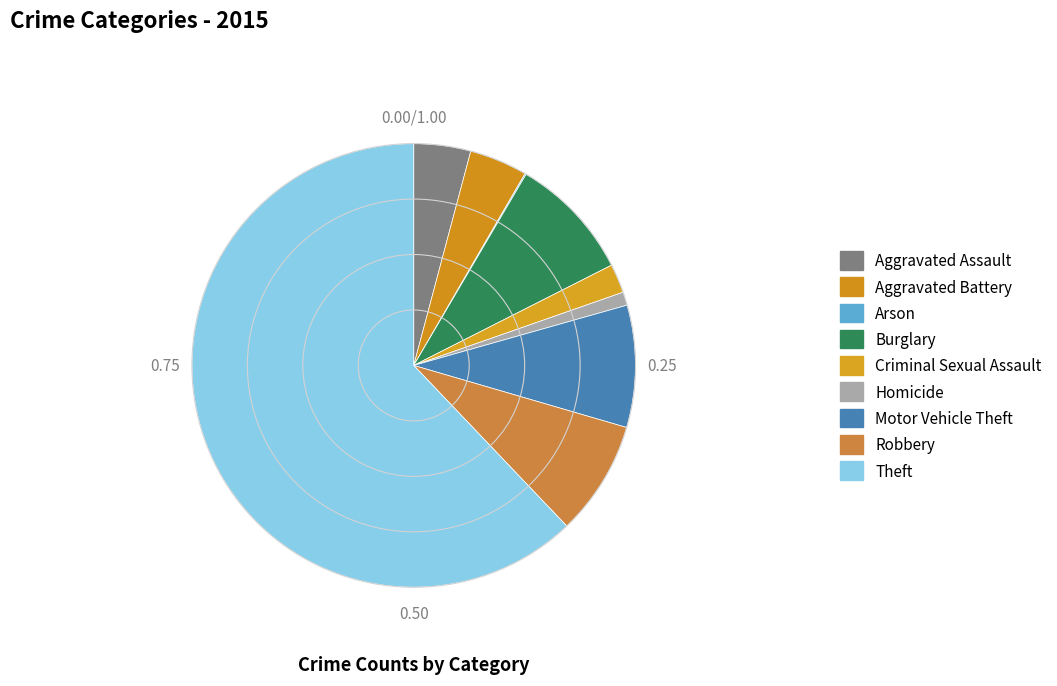

To the nearest percent, what is the difference between the largest and smallest slice percentages?

62%